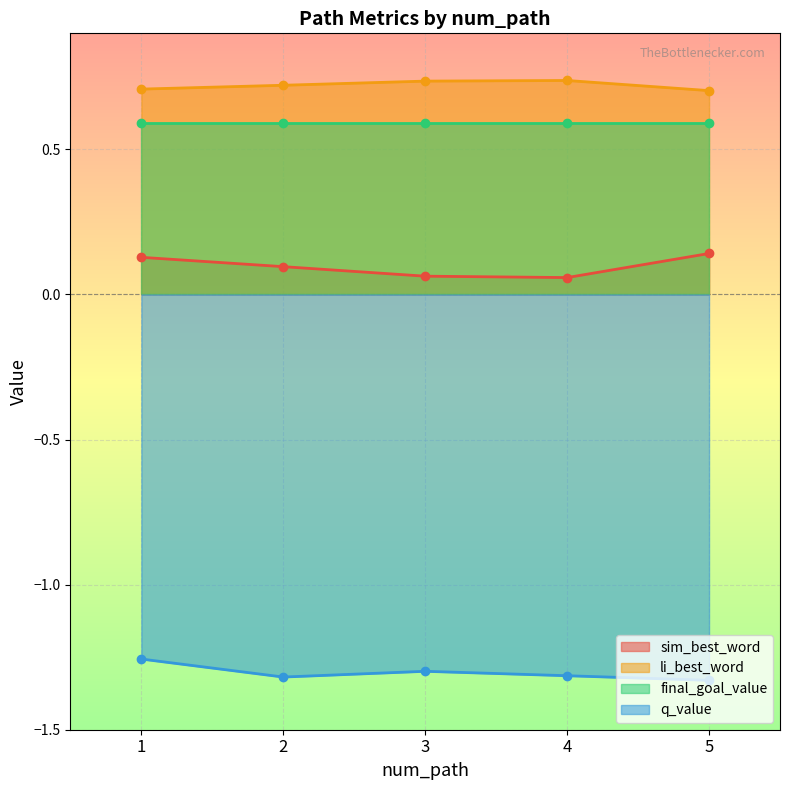

Count the li_best_word values in the range 0 to 1.

5